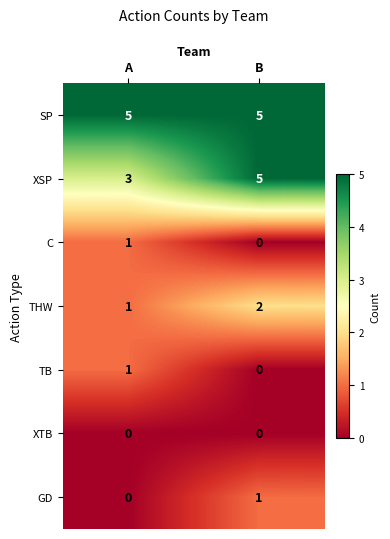

Which series changed the most between A and B?

XSP